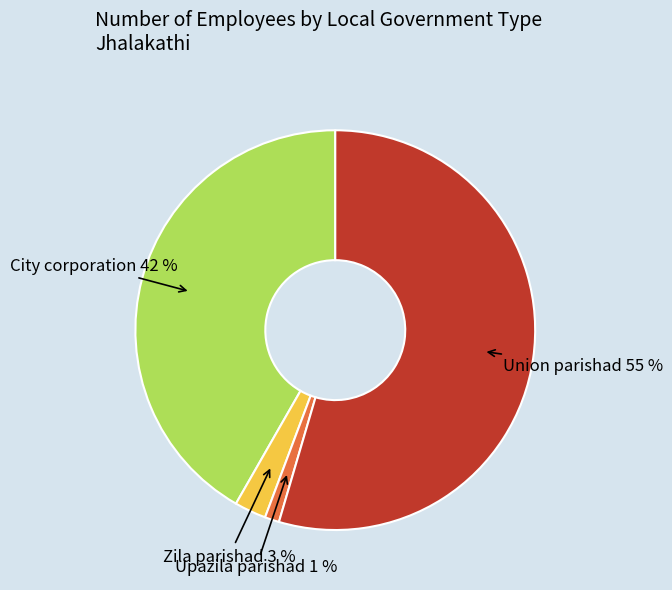

Count the number of slices in the pie.

4